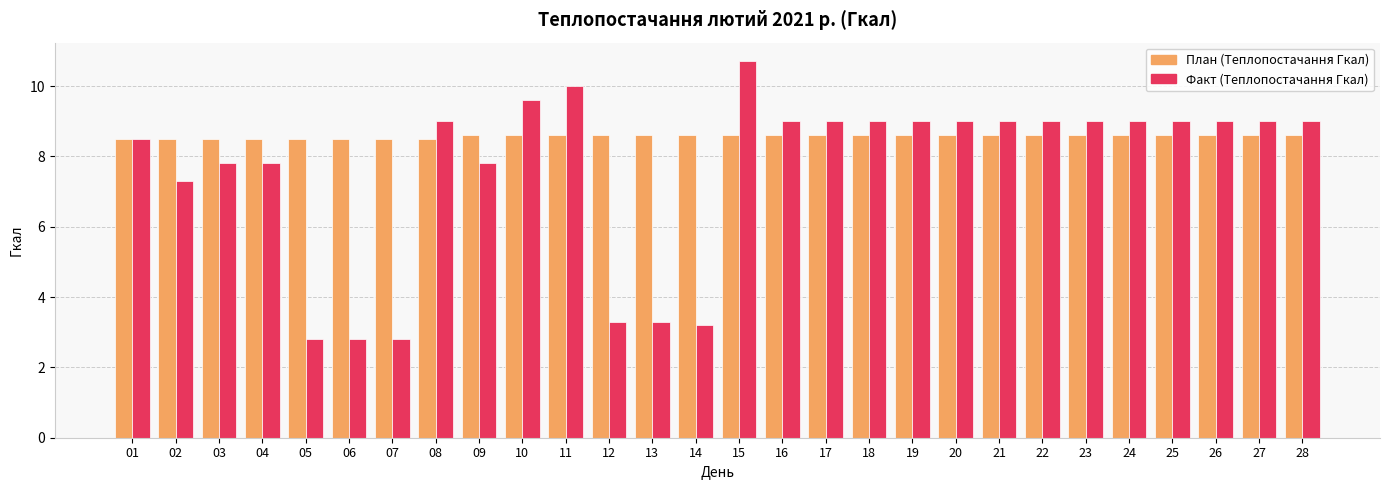

What is the spread (max minus min) of values at 16?

0.4